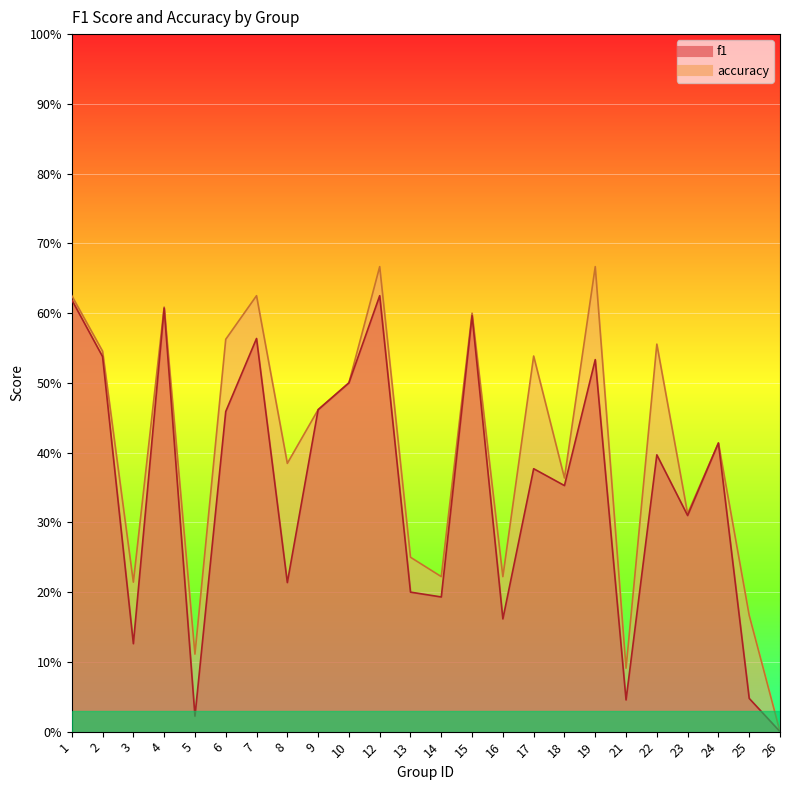

What is the approximate value of accuracy at 16?

0.2